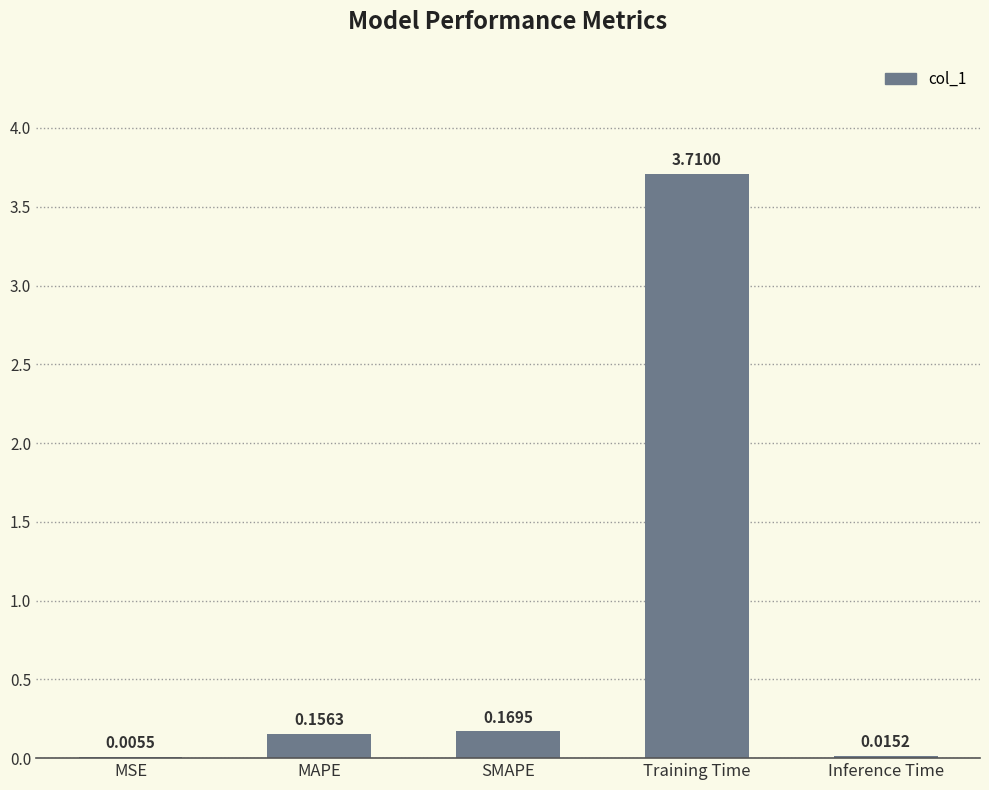

Which category has the highest value across all series?

Training Time